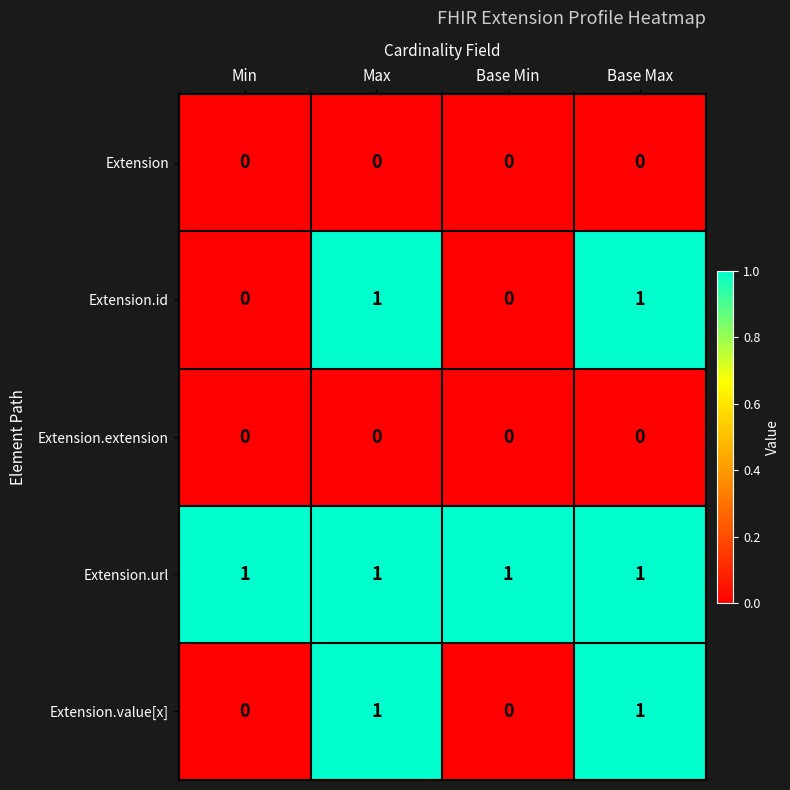

What is the total value across all series at Max?

3